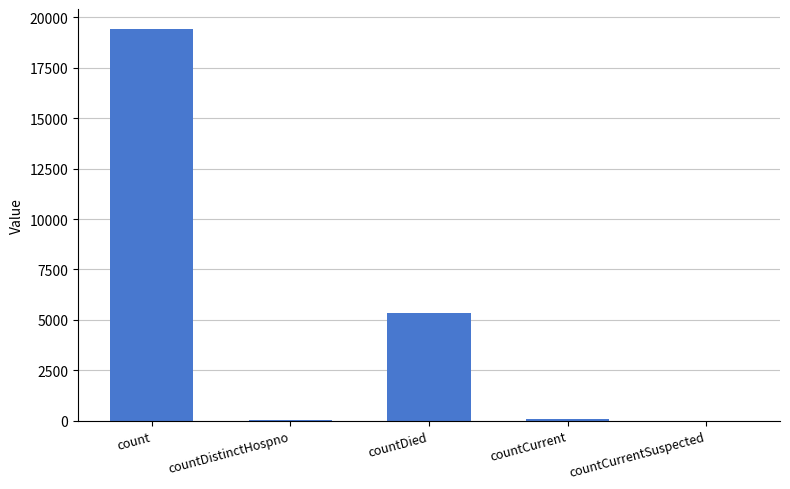

What is the sum of all values?

24911